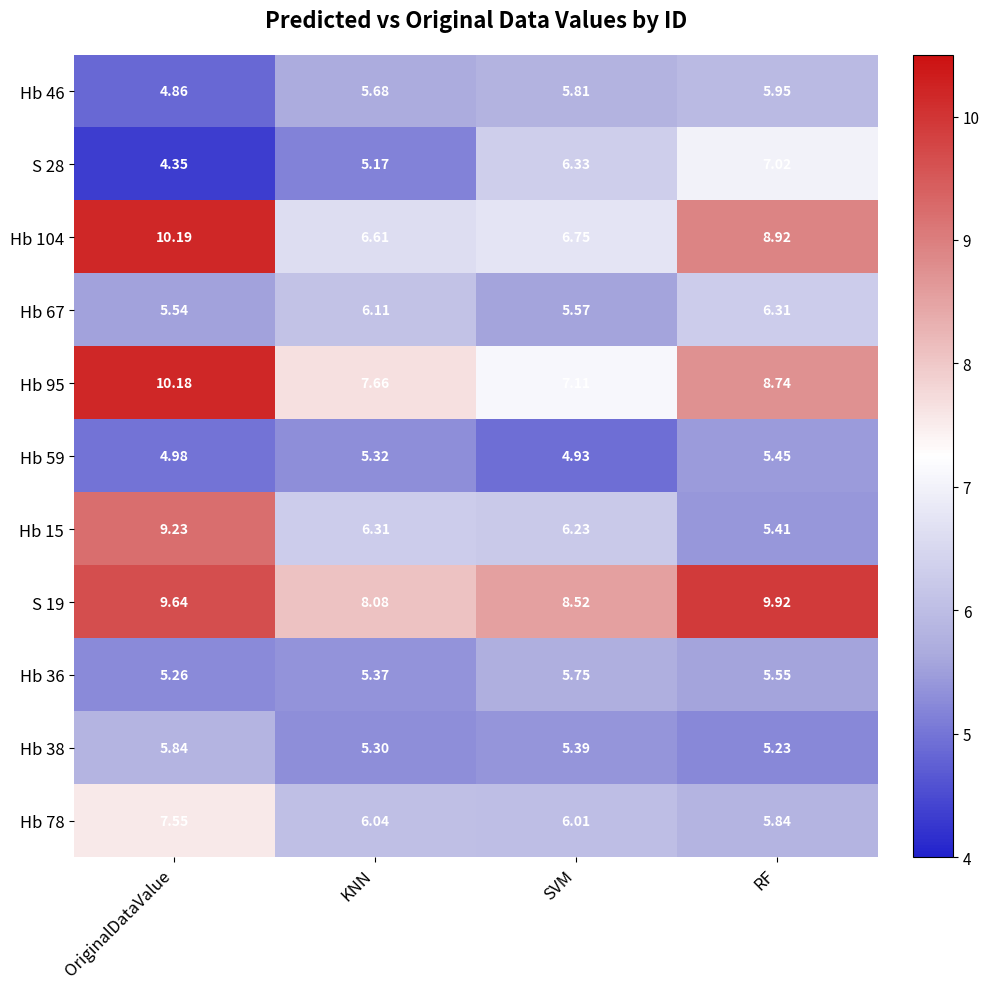

At KNN, list the series in order from smallest to largest.

S 28, Hb 38, Hb 59, Hb 36, Hb 46, Hb 78, Hb 67, Hb 15, Hb 104, Hb 95, S 19